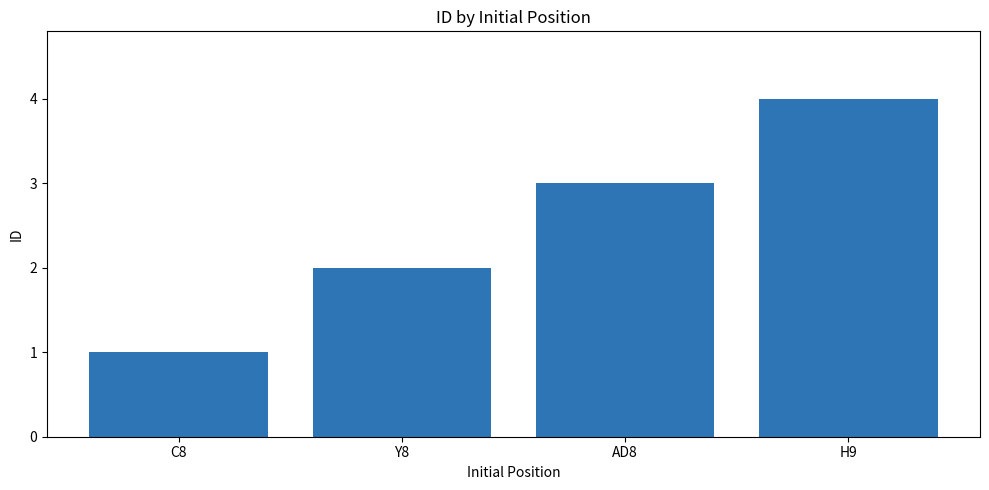

What is the difference between the maximum and minimum values?

3